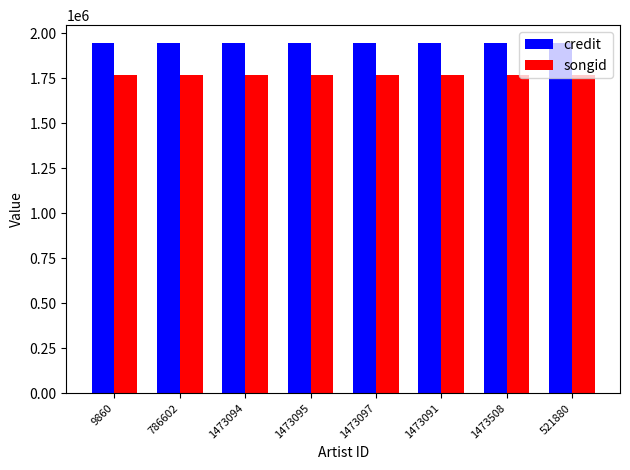

What is the sum of all songid values?

14127992